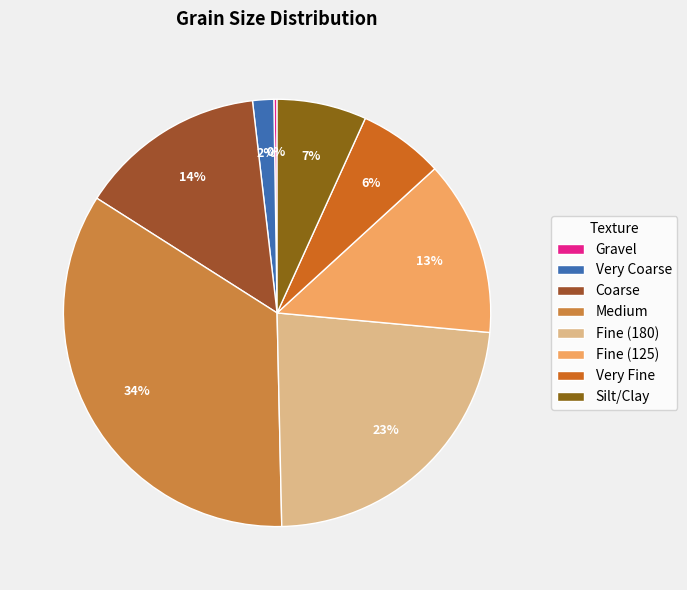

Count the number of slices in the pie.

8